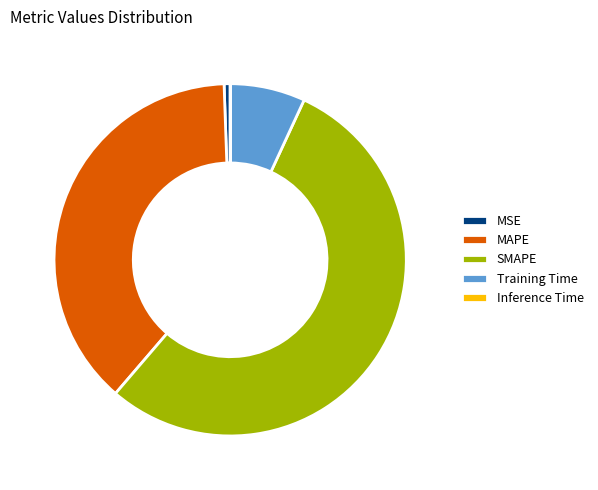

Is there a majority slice in this chart?

Yes